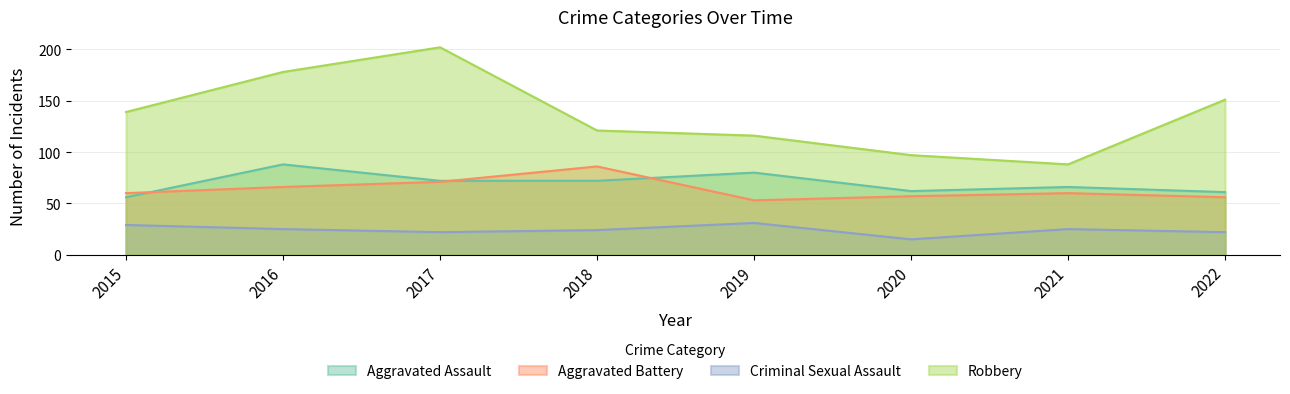

Where is the first local minimum for Robbery?

2021